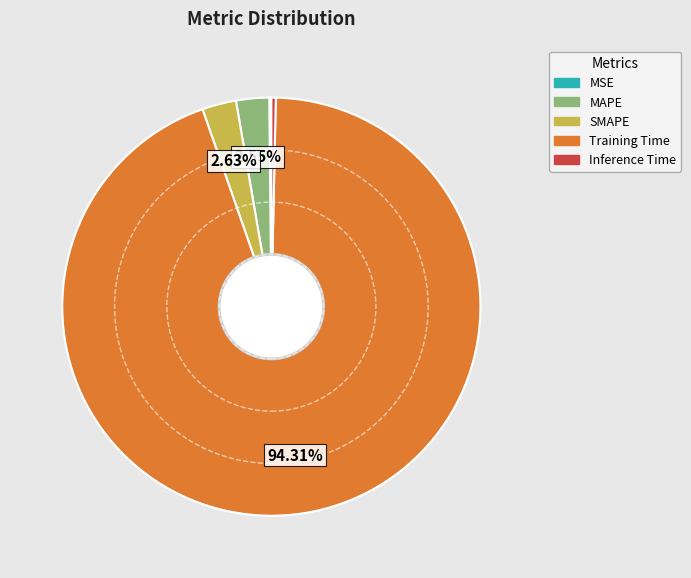

What portion of the pie excludes MAPE?

97.4%